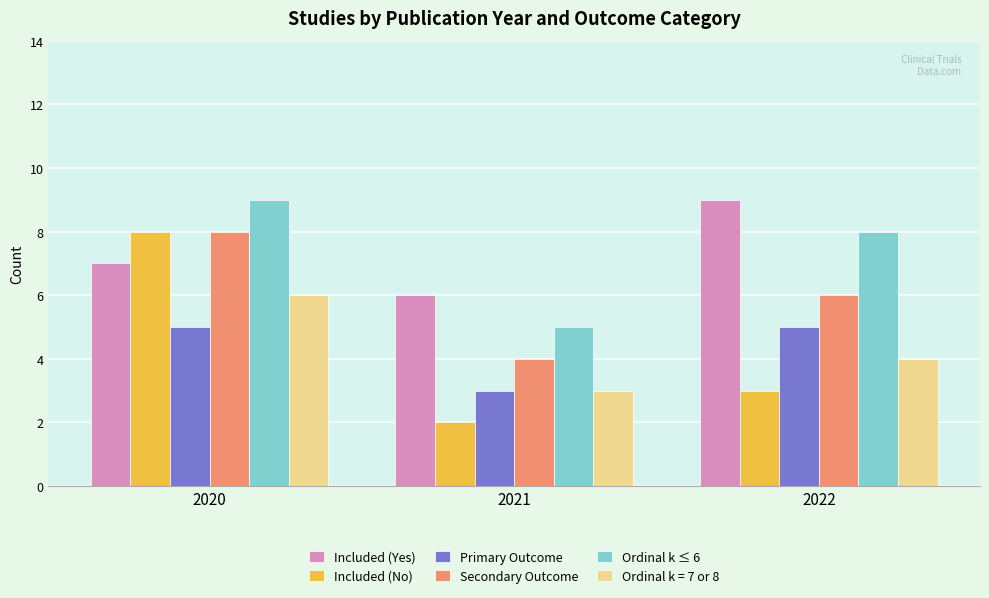

How many Ordinal k ≤ 6 values are between 5 and 9?

3